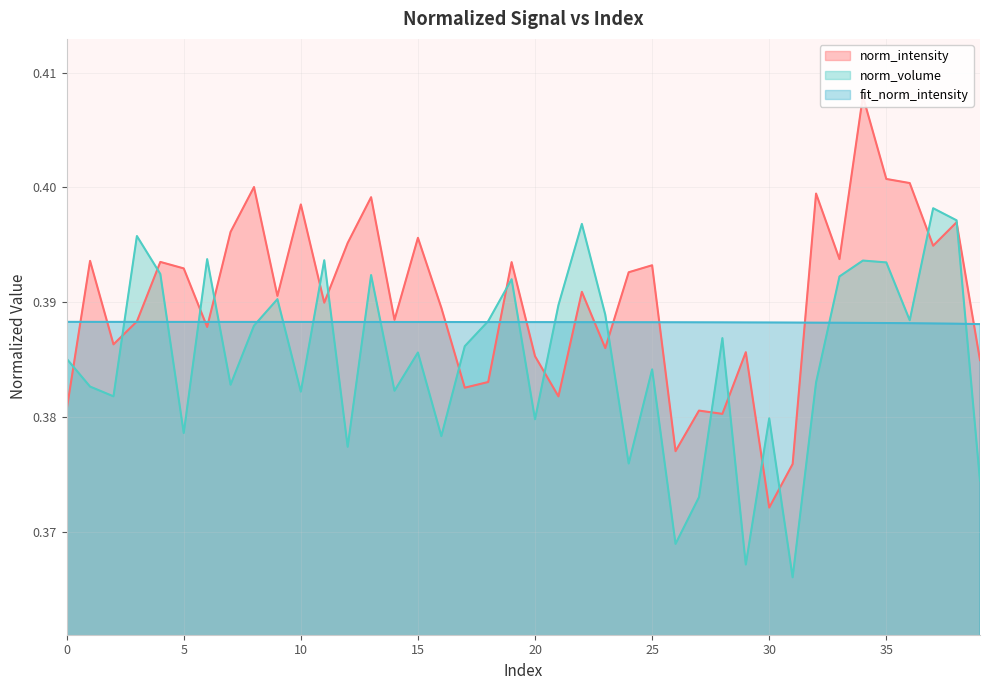

Which series has the largest total across all categories?

norm_intensity